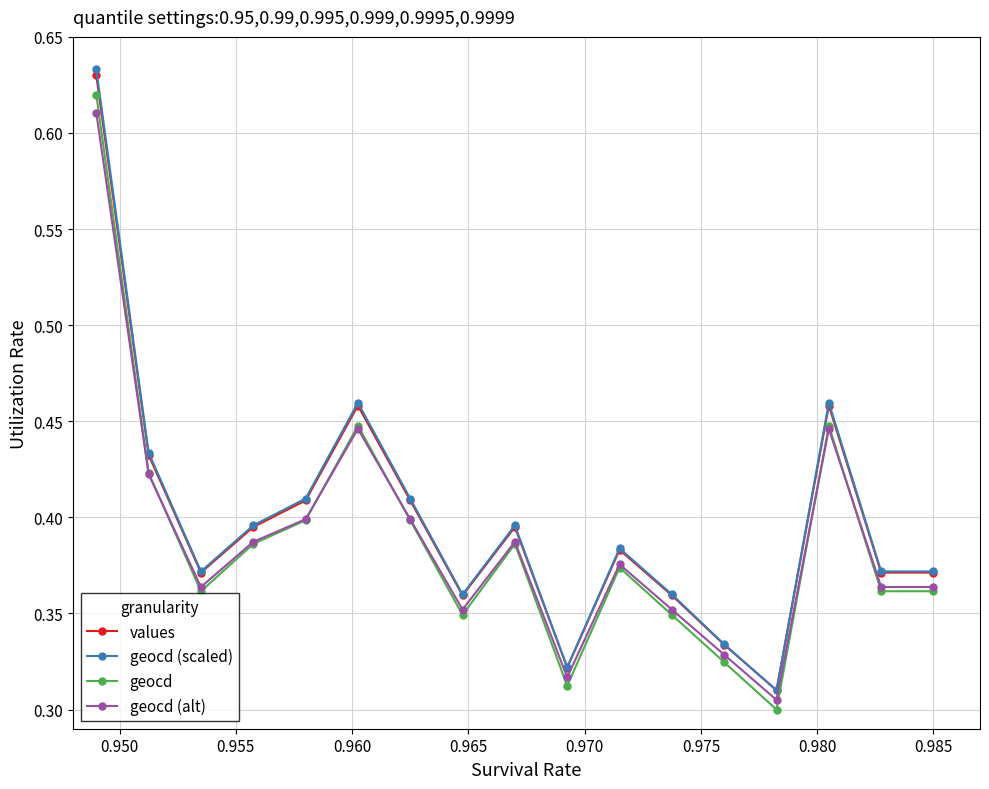

In geocd (scaled), how many points are higher than both neighbors (excluding endpoints)?

4